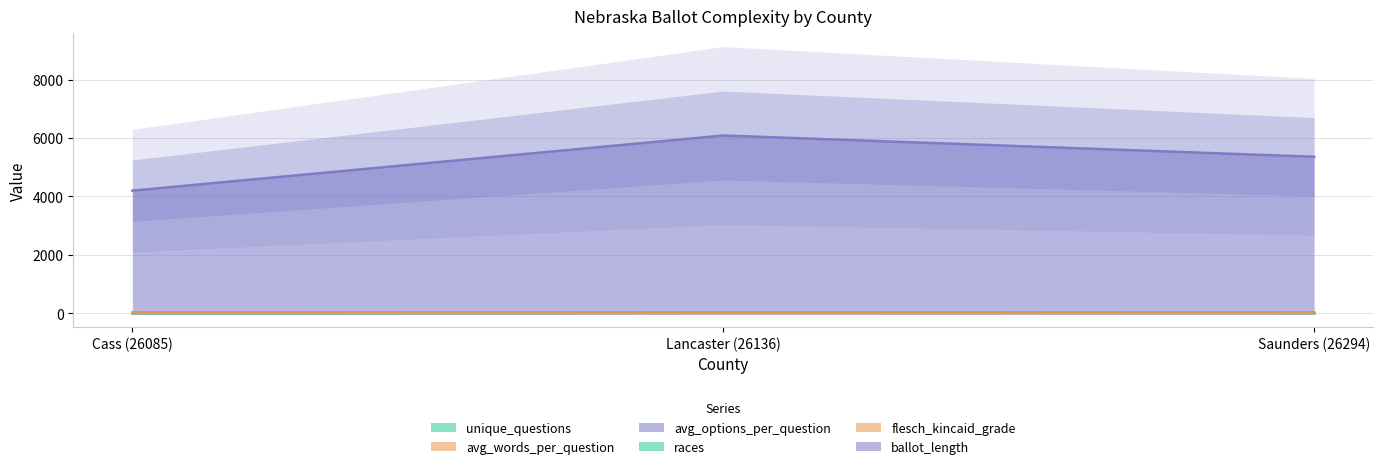

What is the difference between the maximum and minimum values in the flesch_kincaid_grade series?

0.5